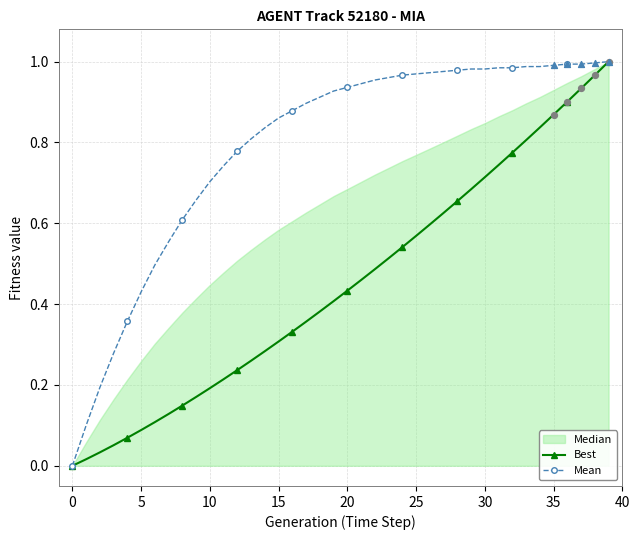

Which series contains the lowest Y value?

Best